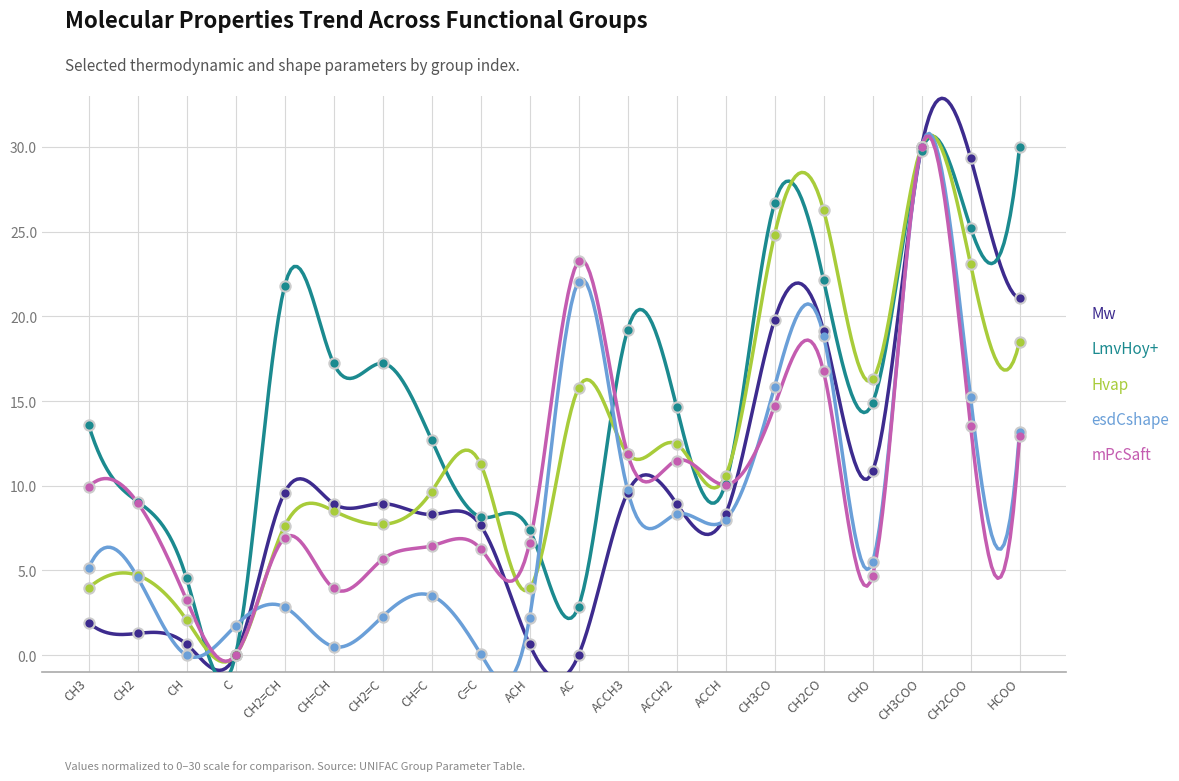

At how many categories does at least one series exceed 3?

19